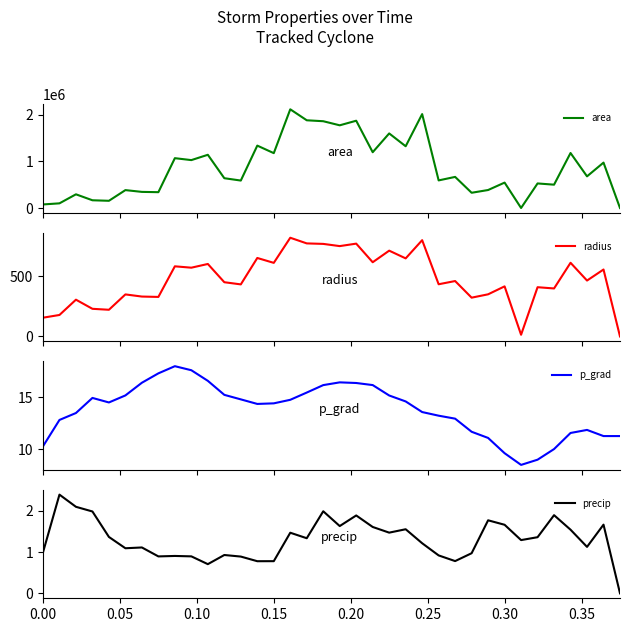

What is the lowest value of the p_grad series?

8.5